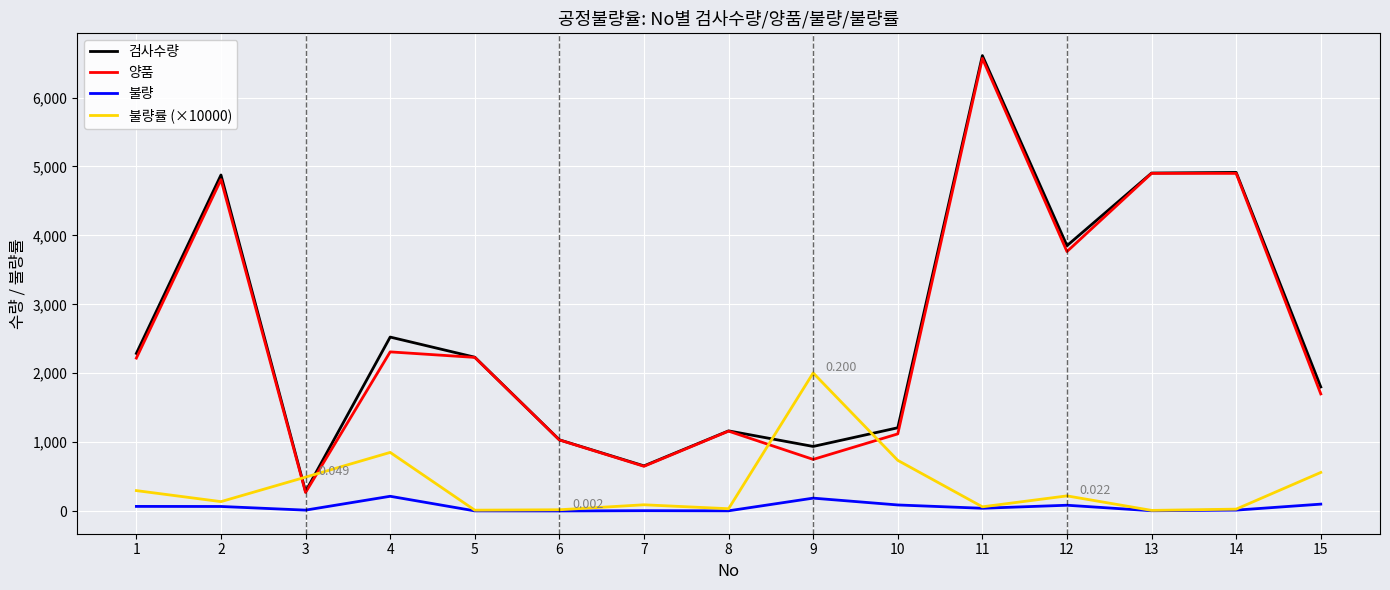

True or false: 불량 and 검사수량 intersect in this chart.

False